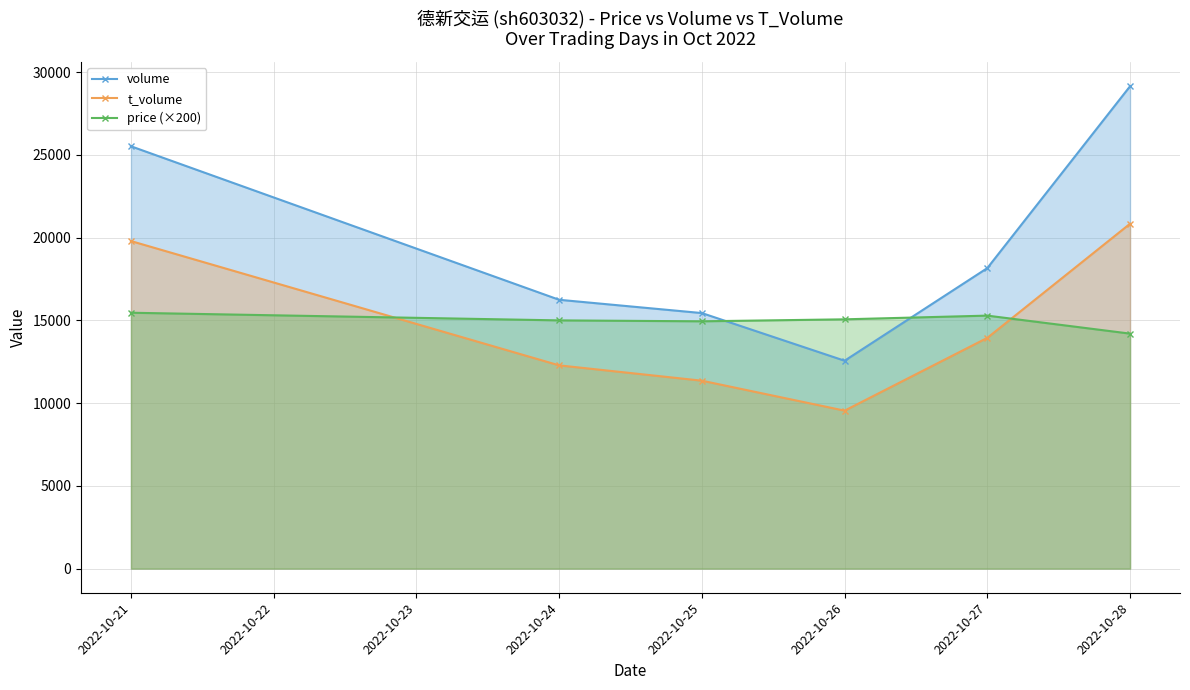

Between 2022-10-21 and 2022-10-25, which series saw the biggest shift?

volume